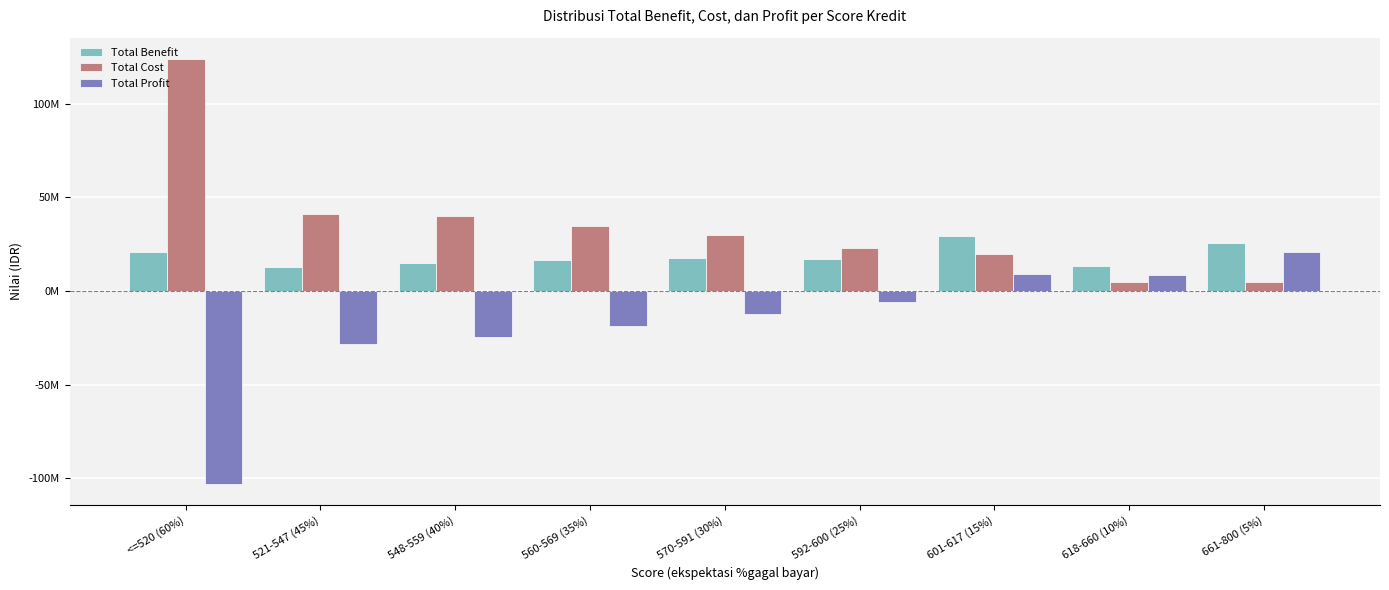

What are all the series names shown in the legend?

Total Benefit, Total Cost, Total Profit